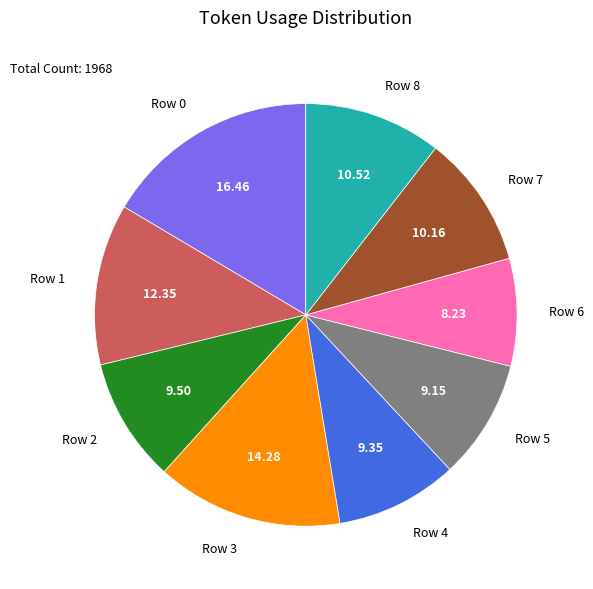

The Row 2 slice represents 23% of the pie. True or false?

False